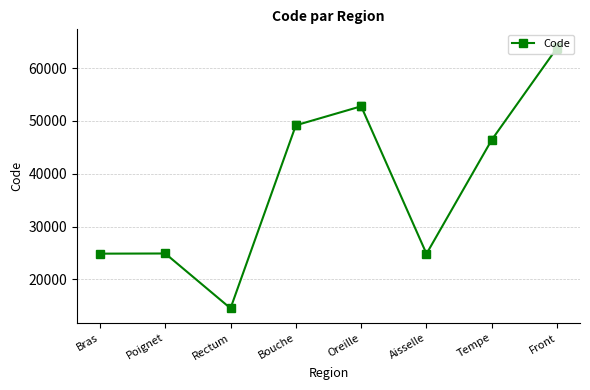

What is the change in value from Bouche to Front?

+14680